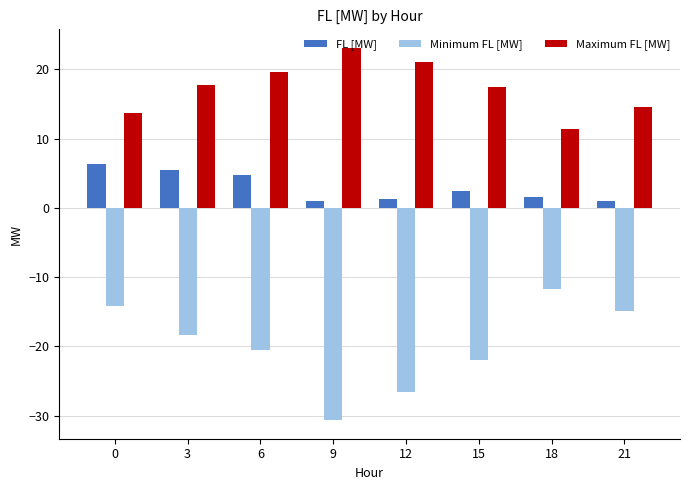

What is the difference between the maximum and second lowest values in the FL [MW] series?

5.2